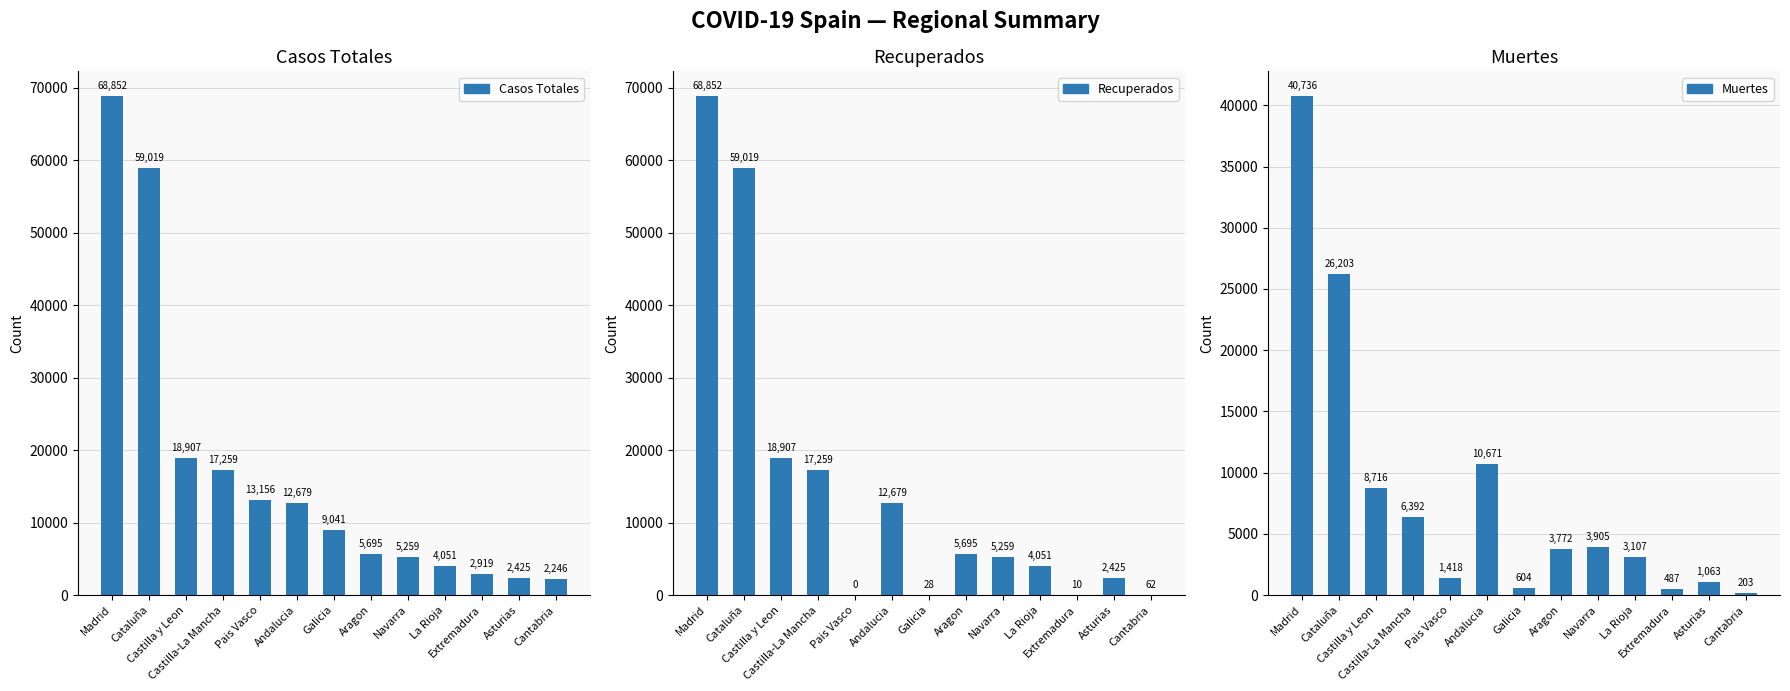

What is the greatest value displayed?

68852